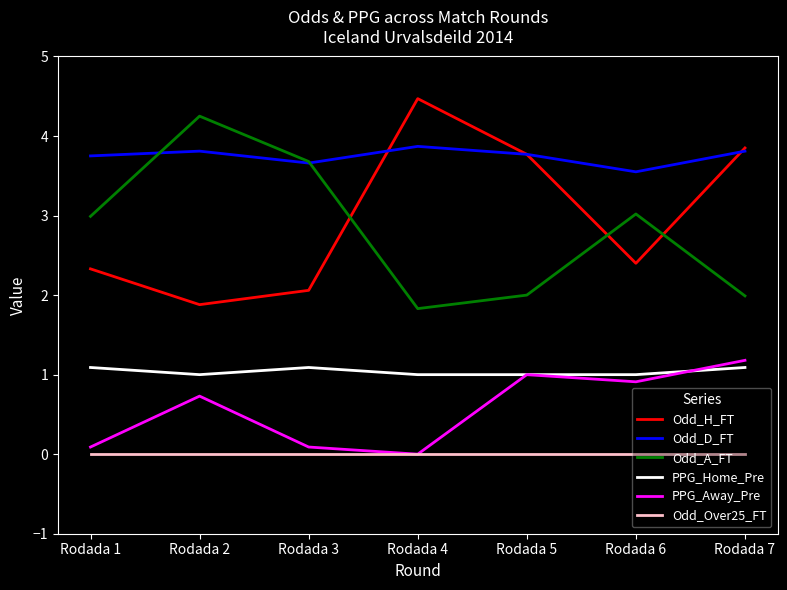

True or false: PPG_Home_Pre and Odd_A_FT cross at least once.

False